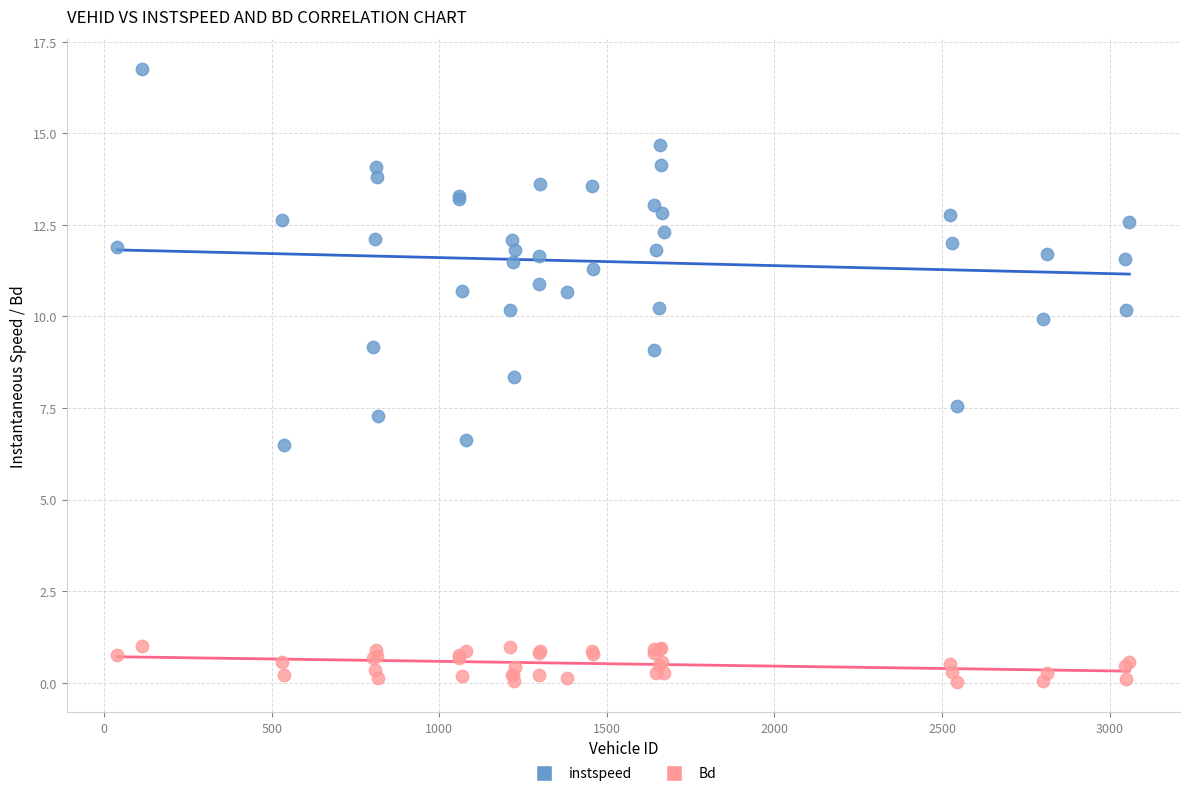

What are all the series names shown in the legend?

instspeed, Bd